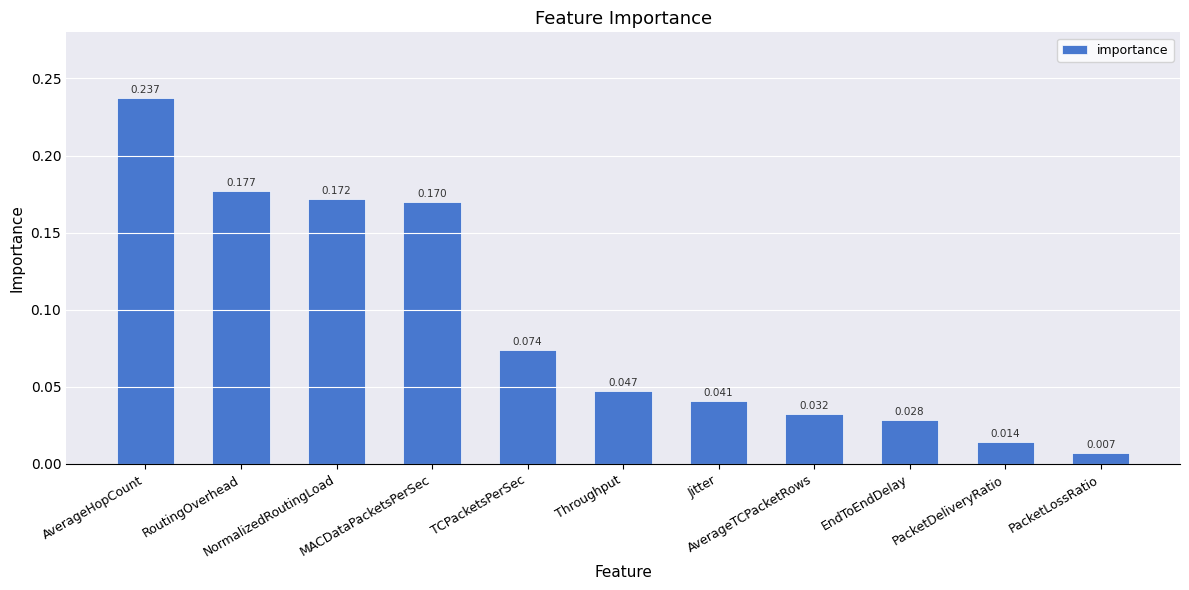

At which category does the chart reach its peak across all series?

AverageHopCount